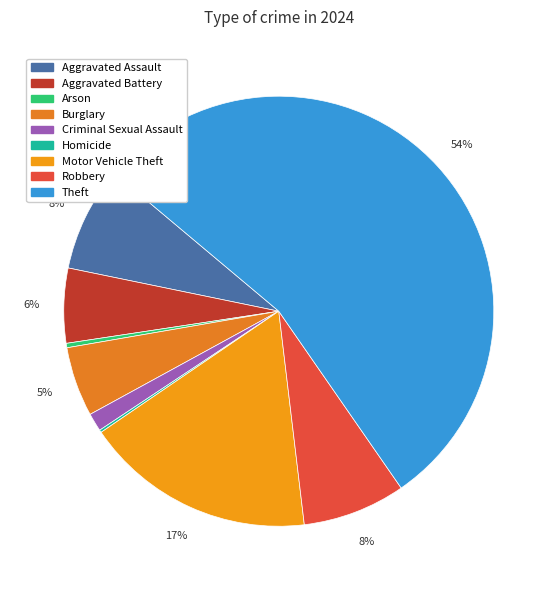

Rank the categories by value from lowest to highest.

Homicide, Arson, Criminal Sexual Assault, Burglary, Aggravated Battery, Robbery, Aggravated Assault, Motor Vehicle Theft, Theft